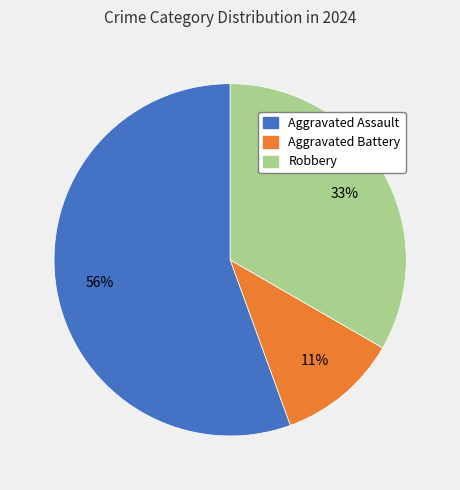

Is there a majority slice in this chart?

Yes